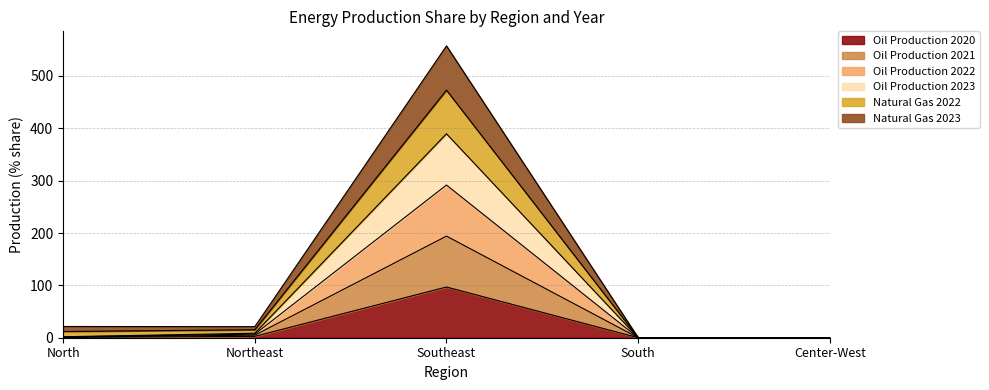

Where does the Oil Production 2021 series first go above 1?

North